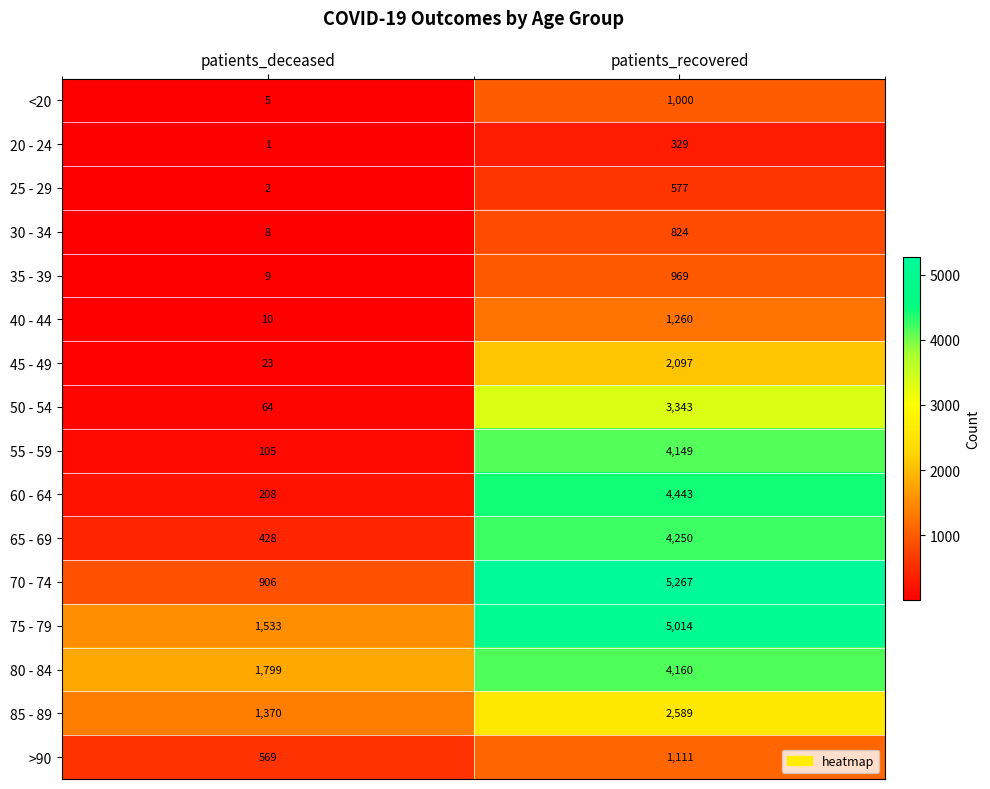

The value of 75 - 79 at patients_deceased is 1533. True or false?

True